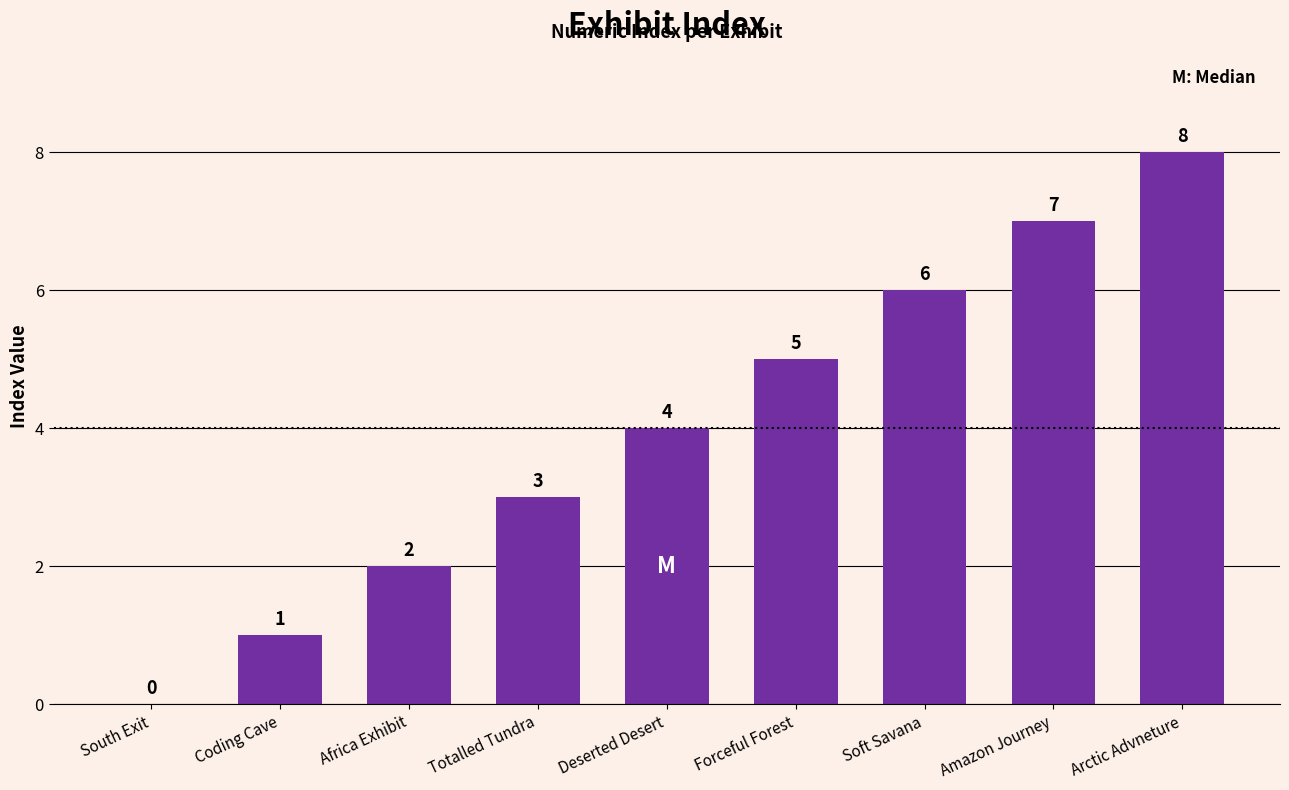

What is the greatest value displayed?

8